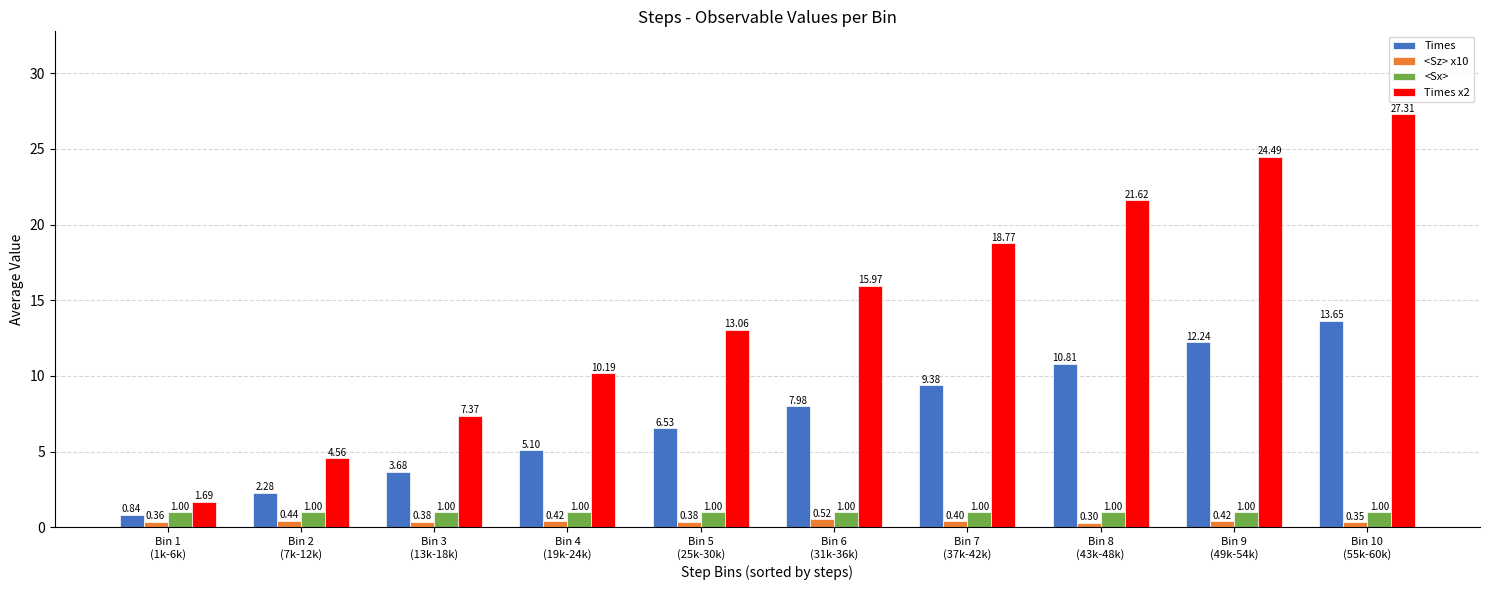

Does the chart contain any negative values?

No